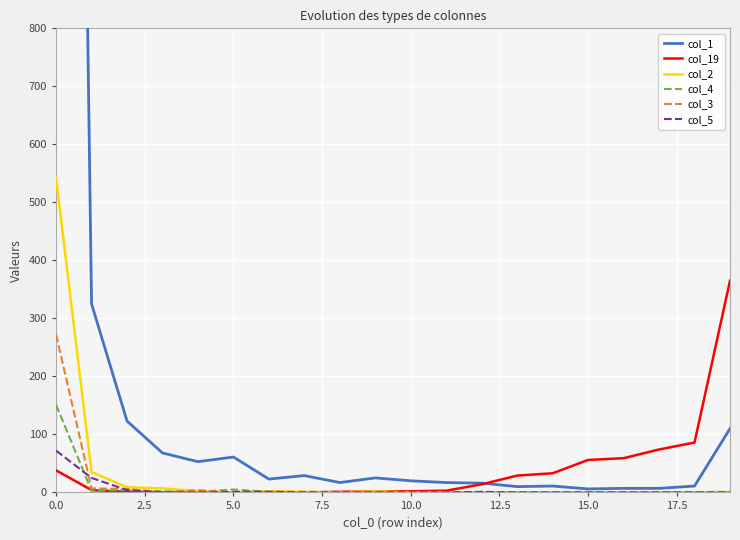

How many categories are shown in the chart?

20